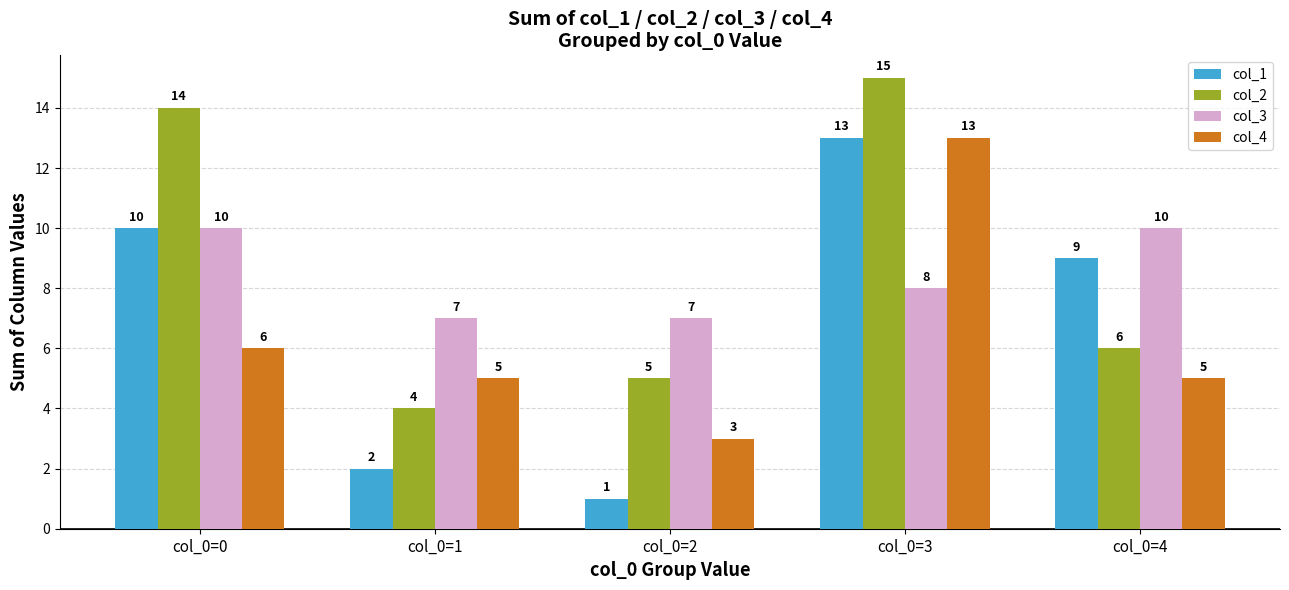

What is the difference between the highest and lowest values at col_0=3?

7